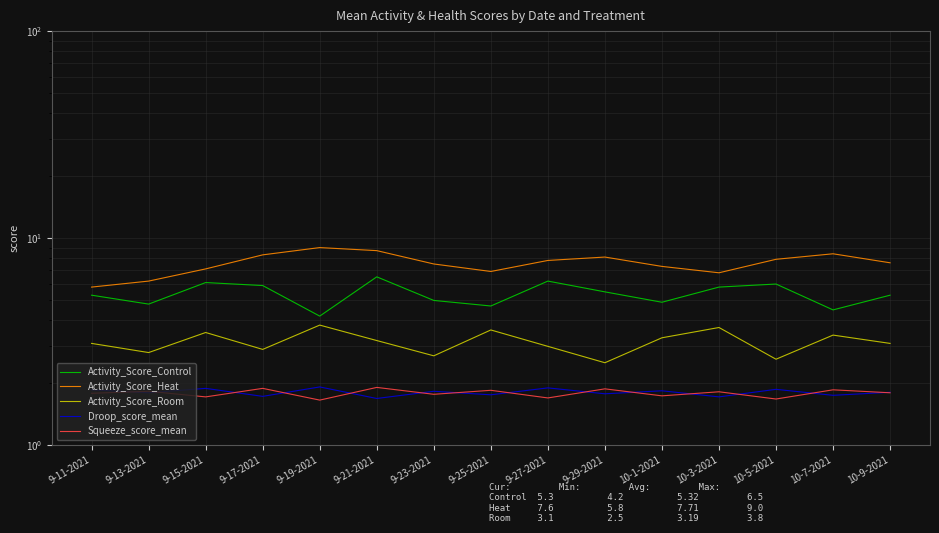

At which label does Droop_score_mean reach its peak?

9-19-2021